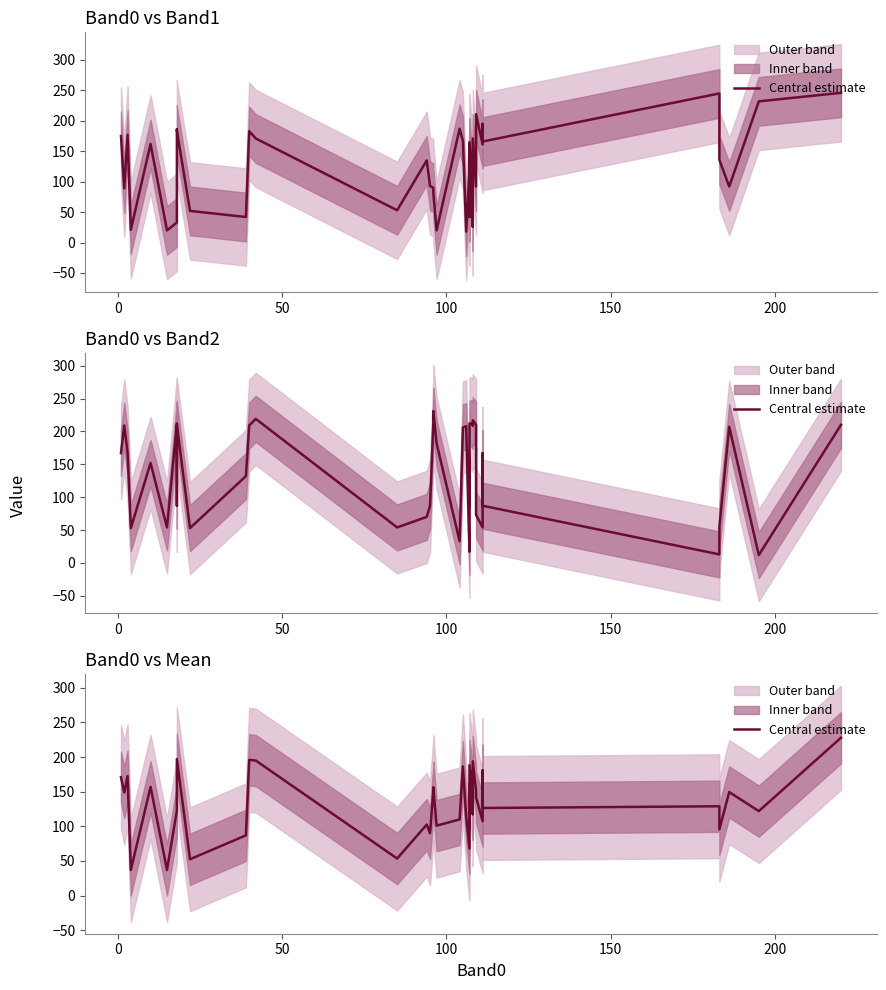

True or false: there are more than 0 points higher than both neighbors.

True